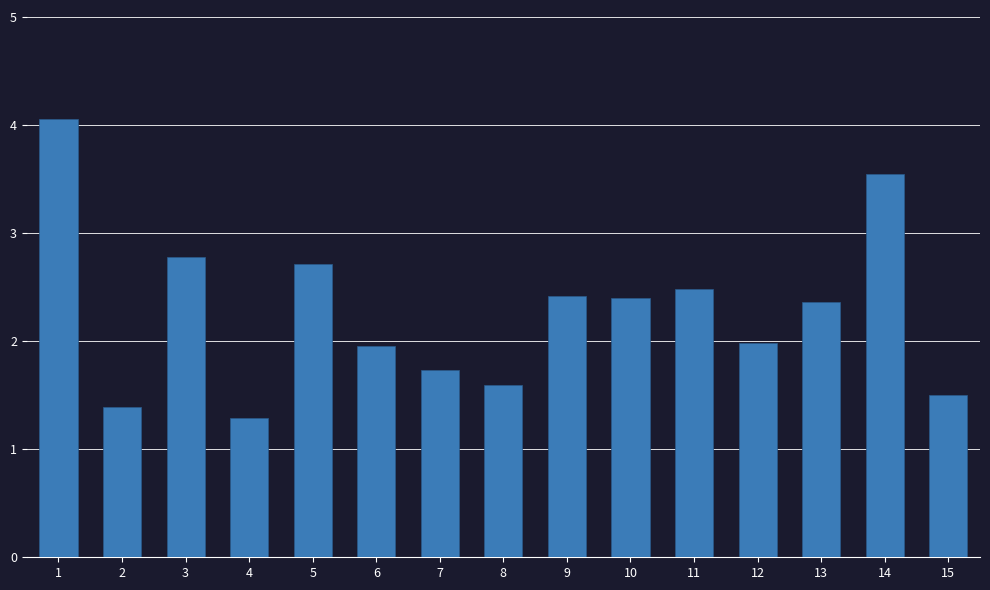

What is the approximate value at 10?

2.4